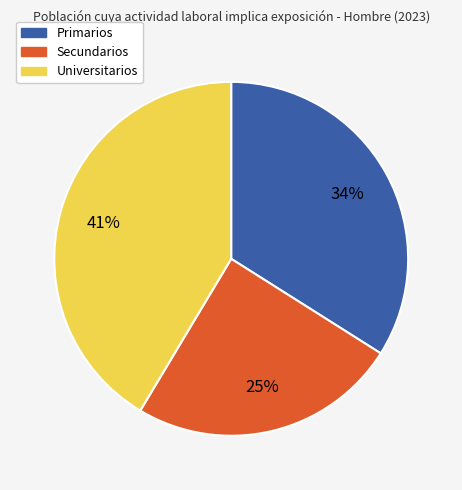

Is the sum of Universitarios and Secundarios greater than half?

Yes